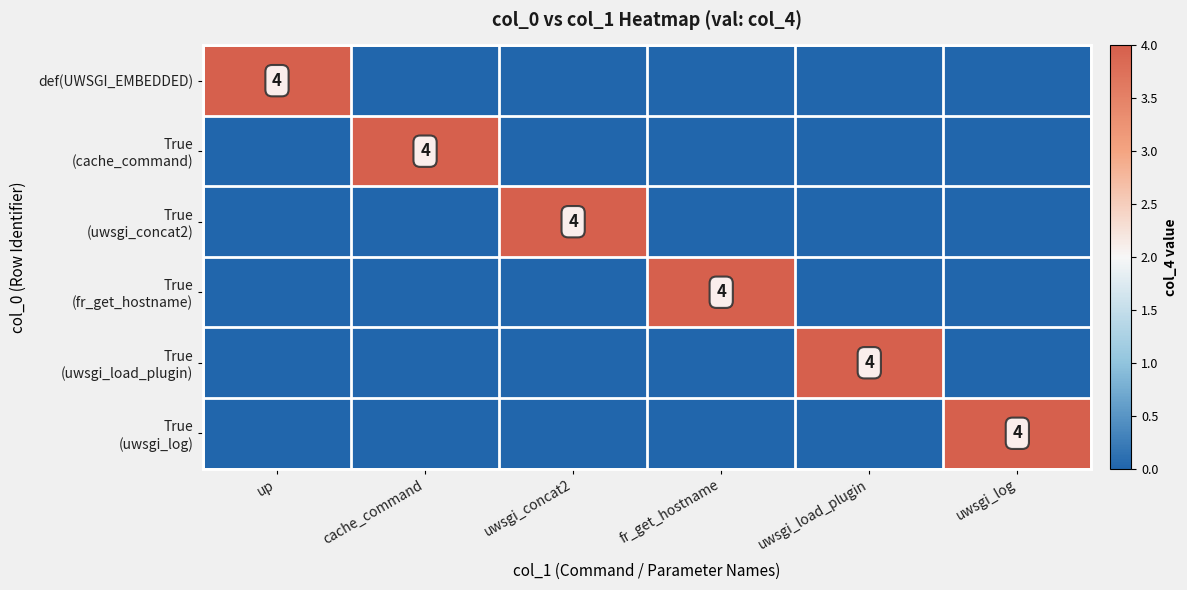

What is the difference between the maximum and minimum values in the True (cache_command) series?

4